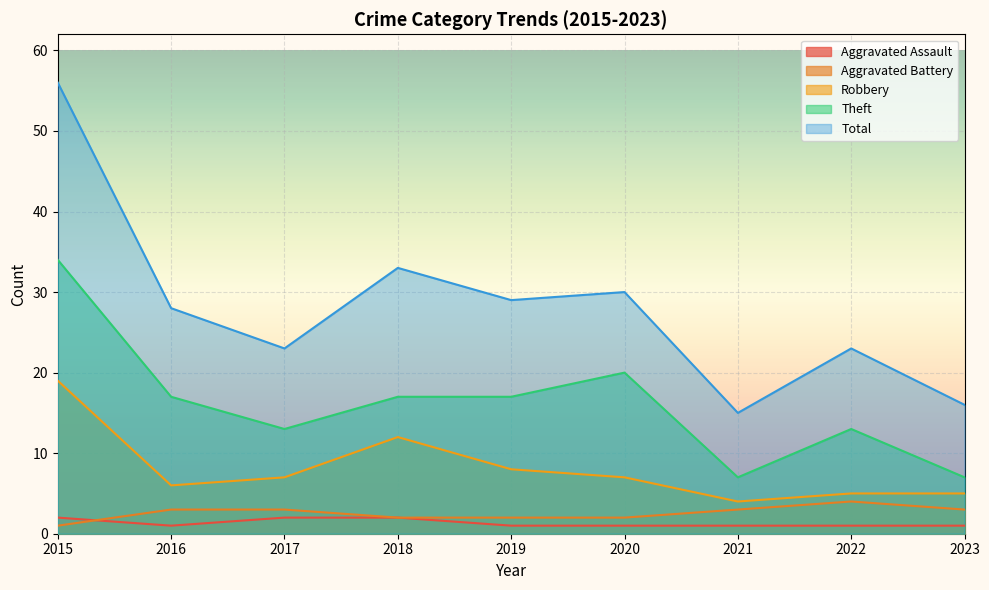

Which has a higher value, 2019 or 2015?

2015